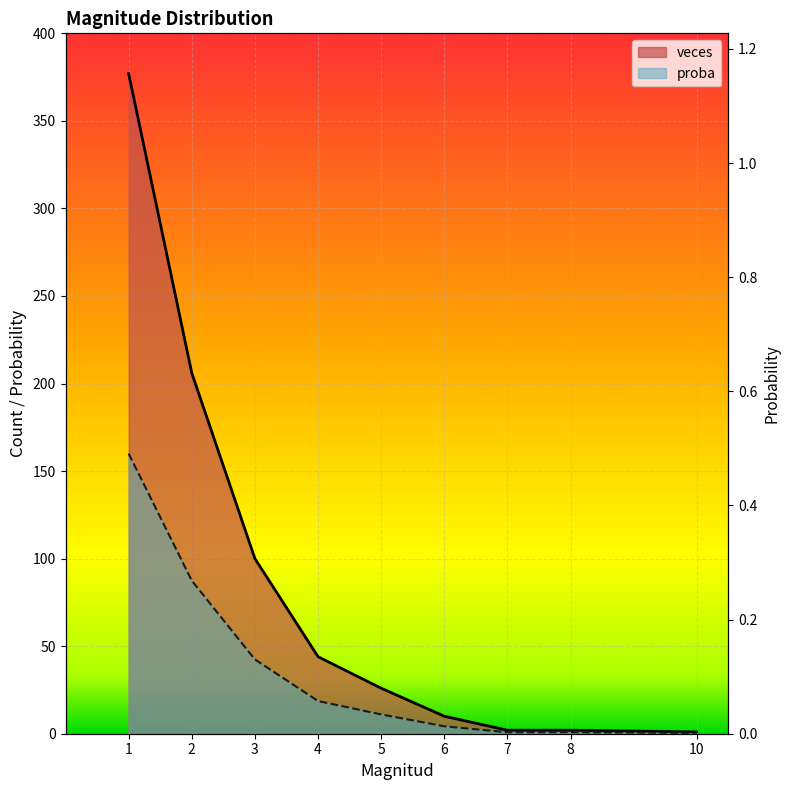

What are all the series names shown in the legend?

veces, proba